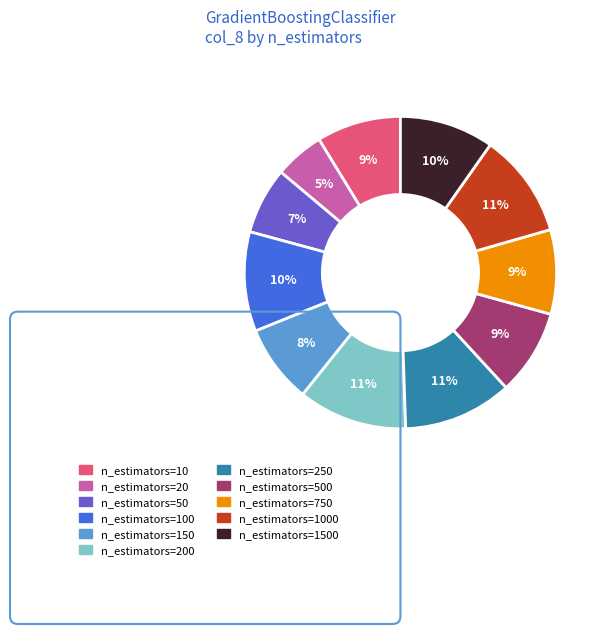

Does any single category account for the majority?

No